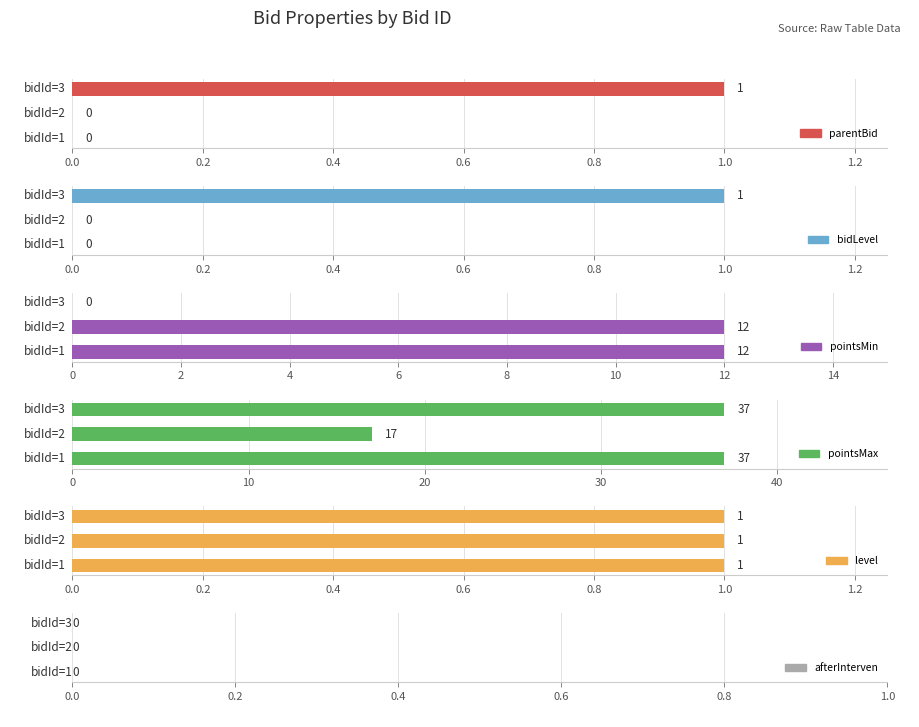

What is the average value of the pointsMin series?

8.0